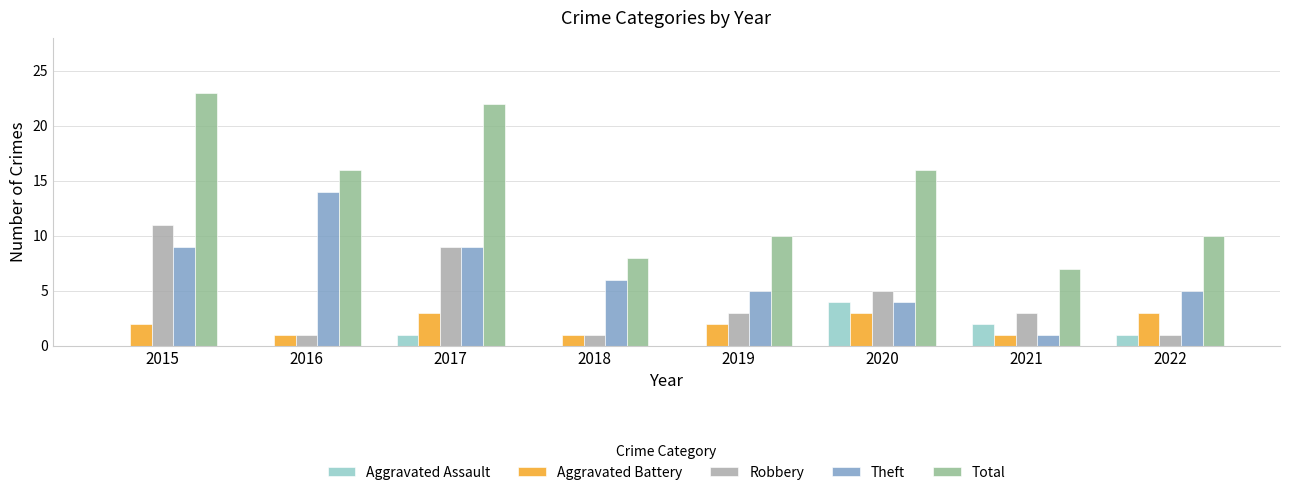

What is the maximum value shown in the chart?

23